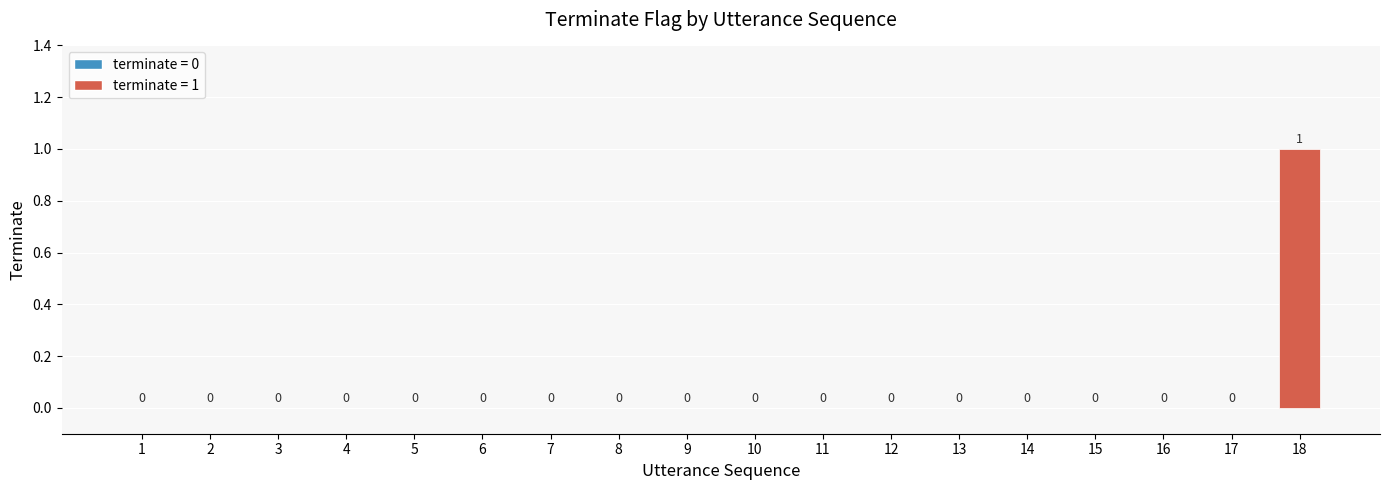

What is the change in value from 10 to 18?

+1